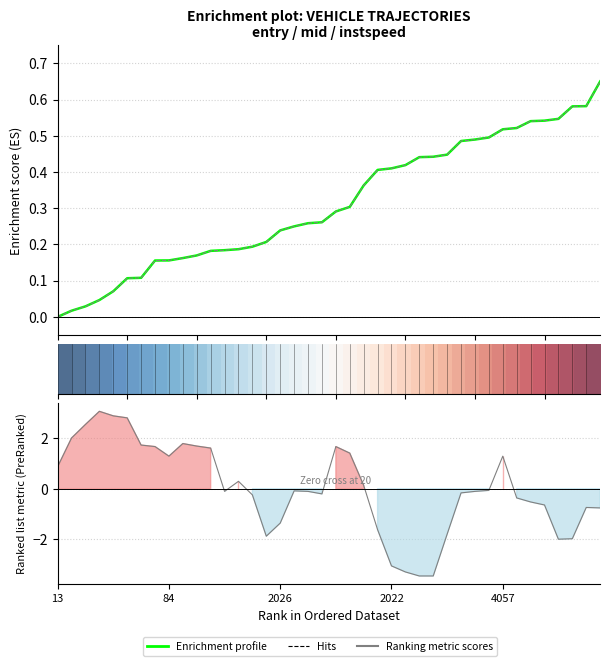

True or false: Ranking metric scores has more than 2 points higher than both neighbors.

True